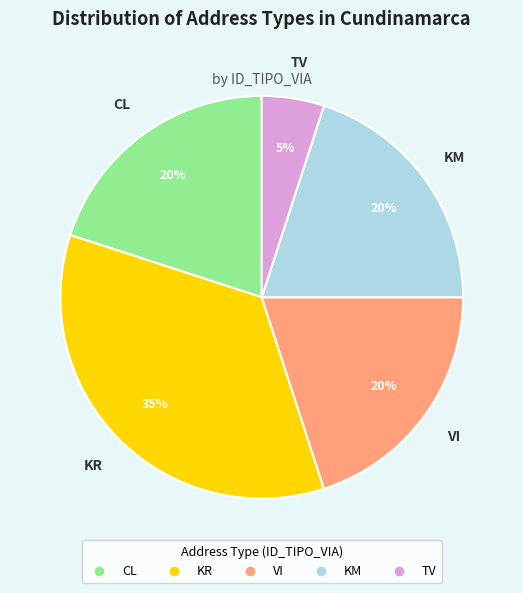

Is there a majority slice in this chart?

No